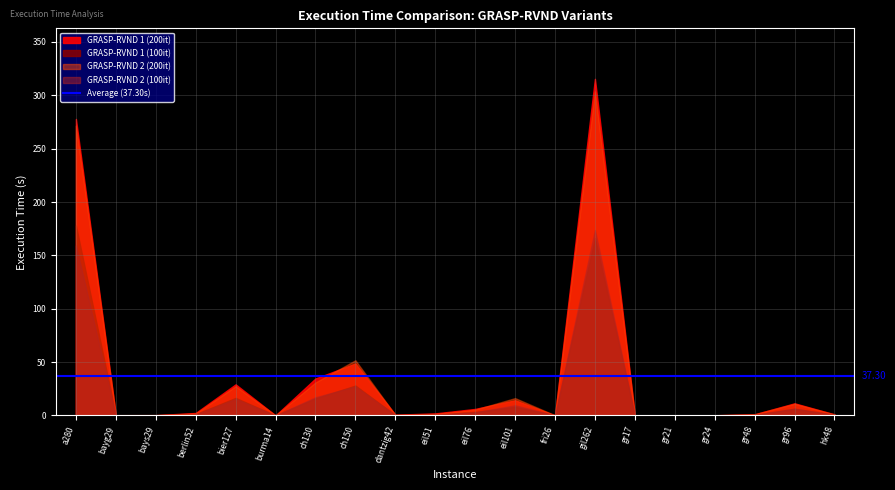

Rank the series at fri26 from highest to lowest value.

GRASP-RVND 2 200it, GRASP-RVND 1 200it, GRASP-RVND 2 100it, GRASP-RVND 1 100it